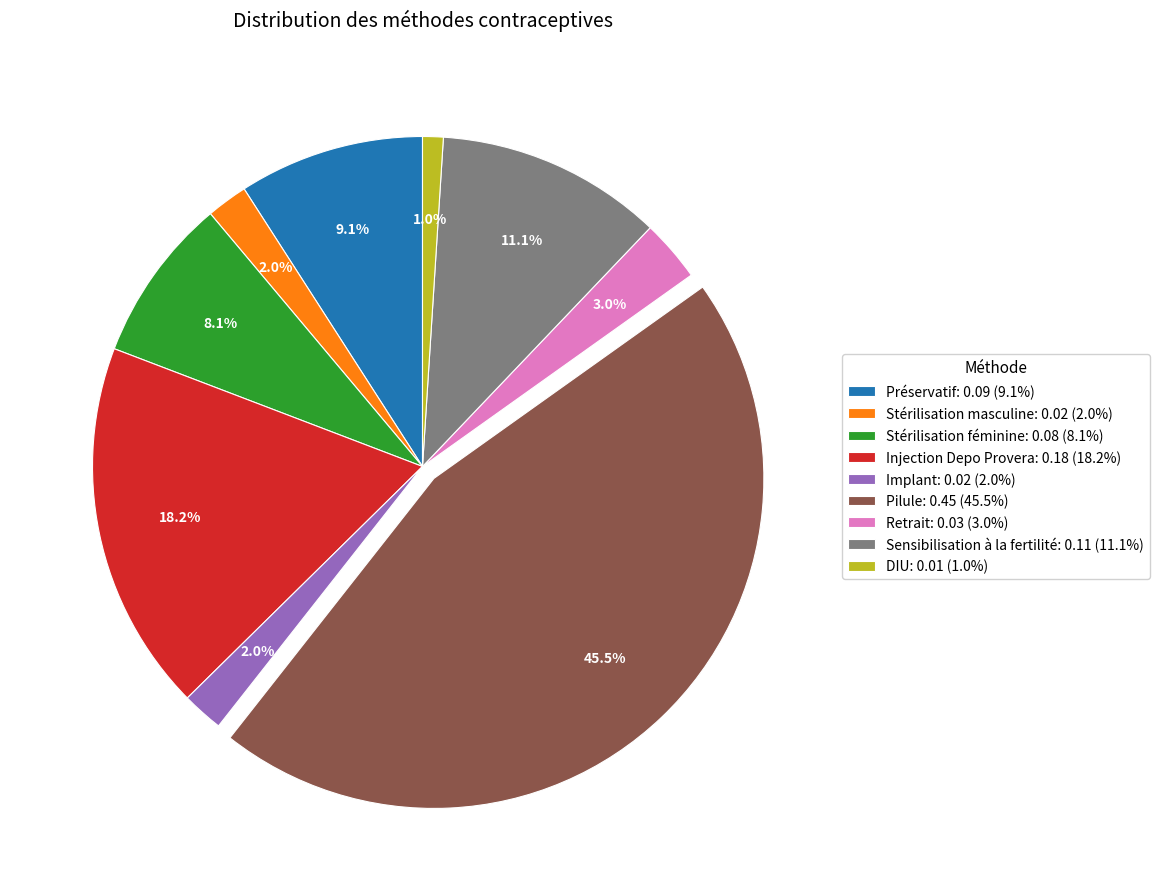

How many slices are in this pie chart?

9